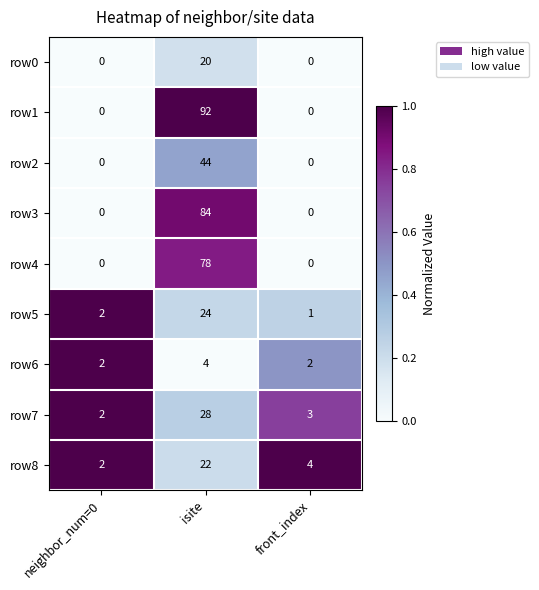

Which series changed the most between neighbor_num=0 and front_index?

row8